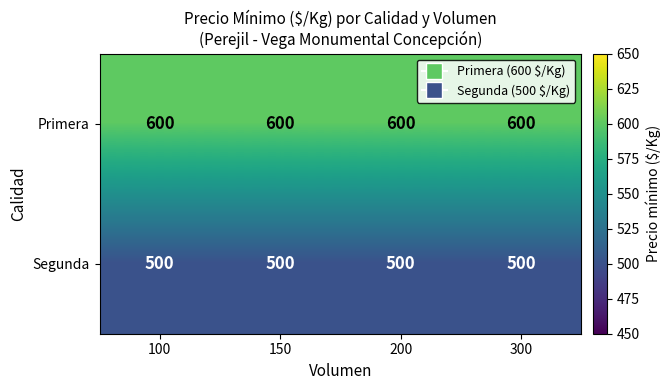

What is the smallest value displayed?

500